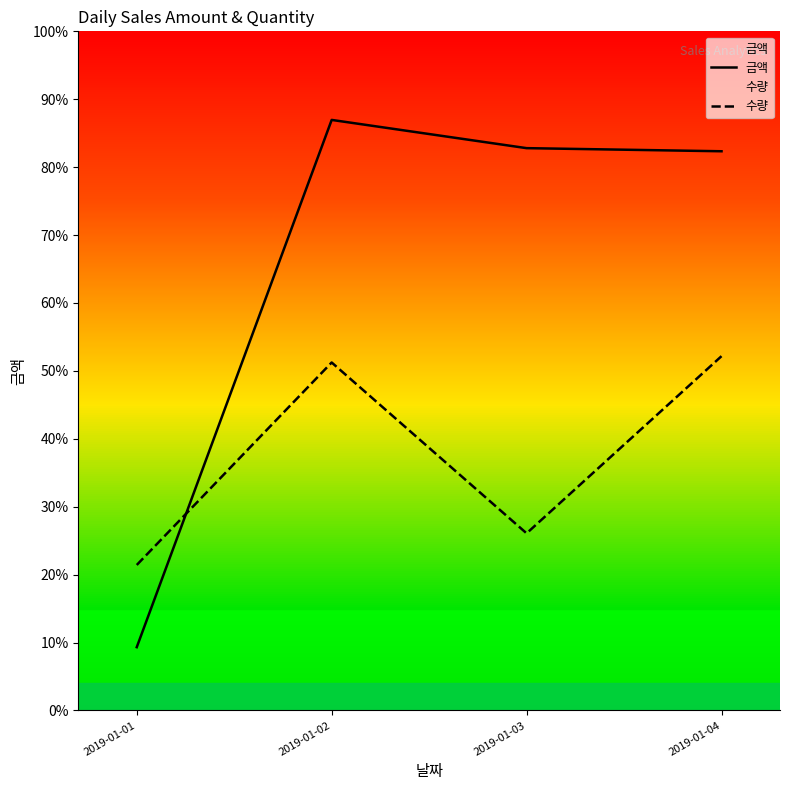

At which label does 수량 first exceed 11222460?

2019-01-02